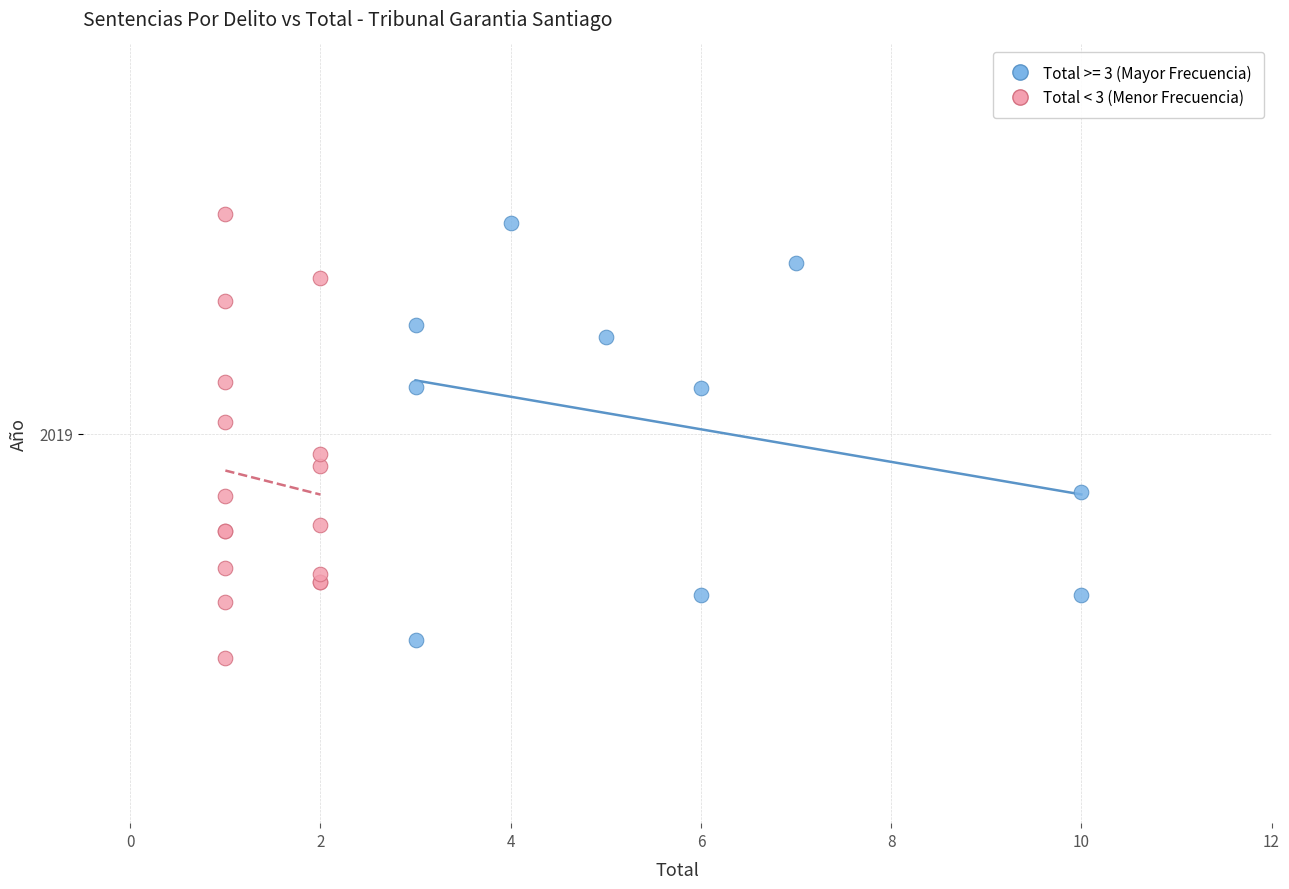

What are all the series names shown in the legend?

Total >= 3 (Mayor Frecuencia), Total < 3 (Menor Frecuencia)